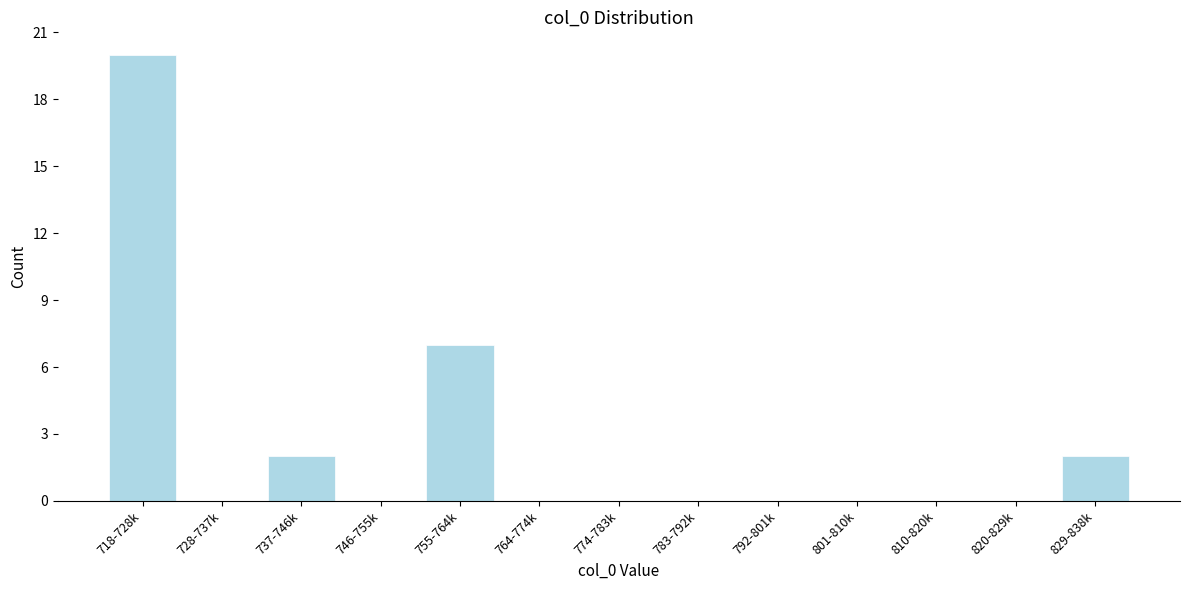

Reading right to left, extract all data points from this chart.

829-838k=2	820-829k=0	810-820k=0	801-810k=0	792-801k=0	783-792k=0	774-783k=0	764-774k=0	755-764k=7	746-755k=0	737-746k=2	728-737k=0	718-728k=20